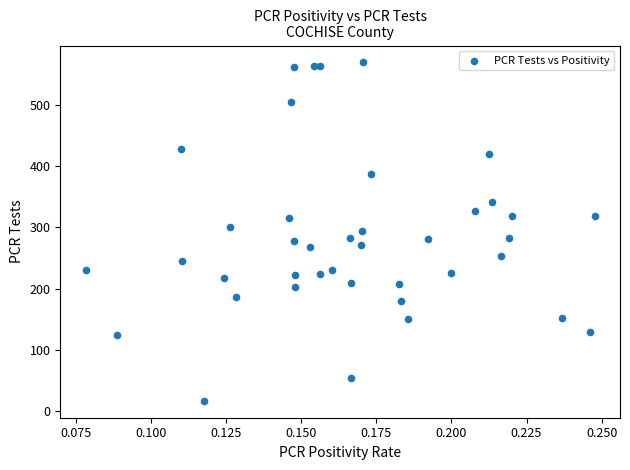

What is the range of Y values (max minus min)?

552